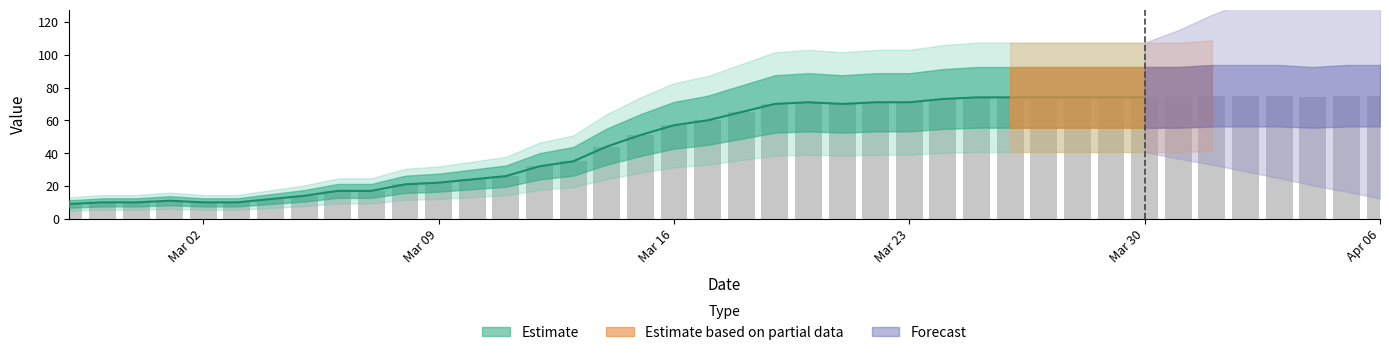

Are the bars grouped side by side (vs. stacked)?

No